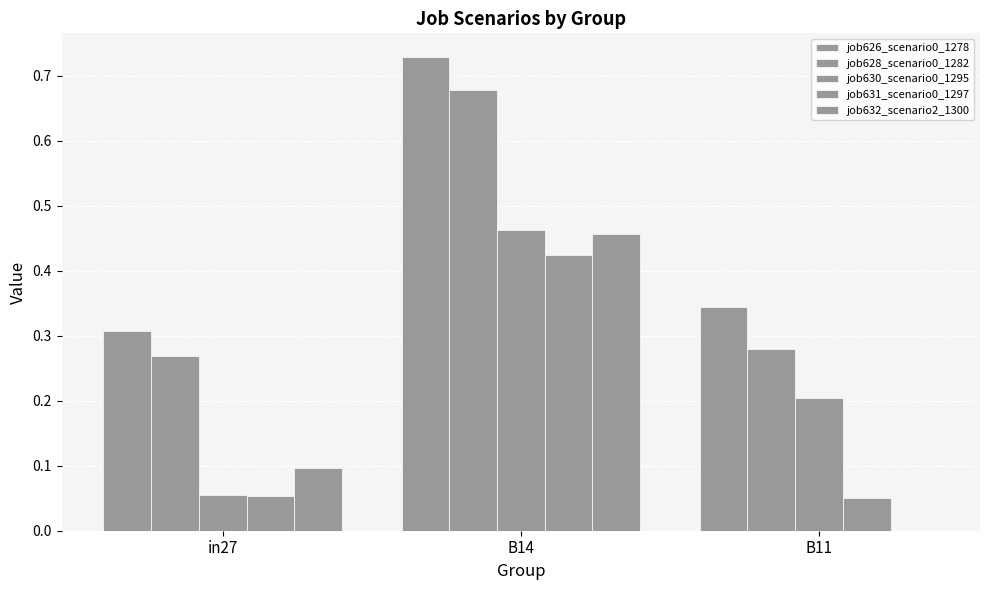

At how many categories does at least one series exceed 0?

3